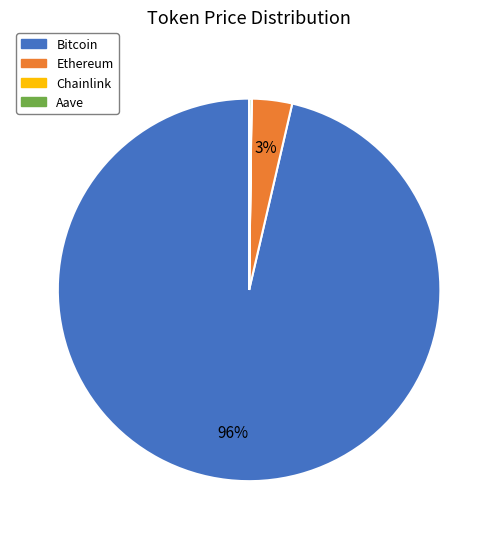

Is there any slice that represents more than half of the pie?

Yes